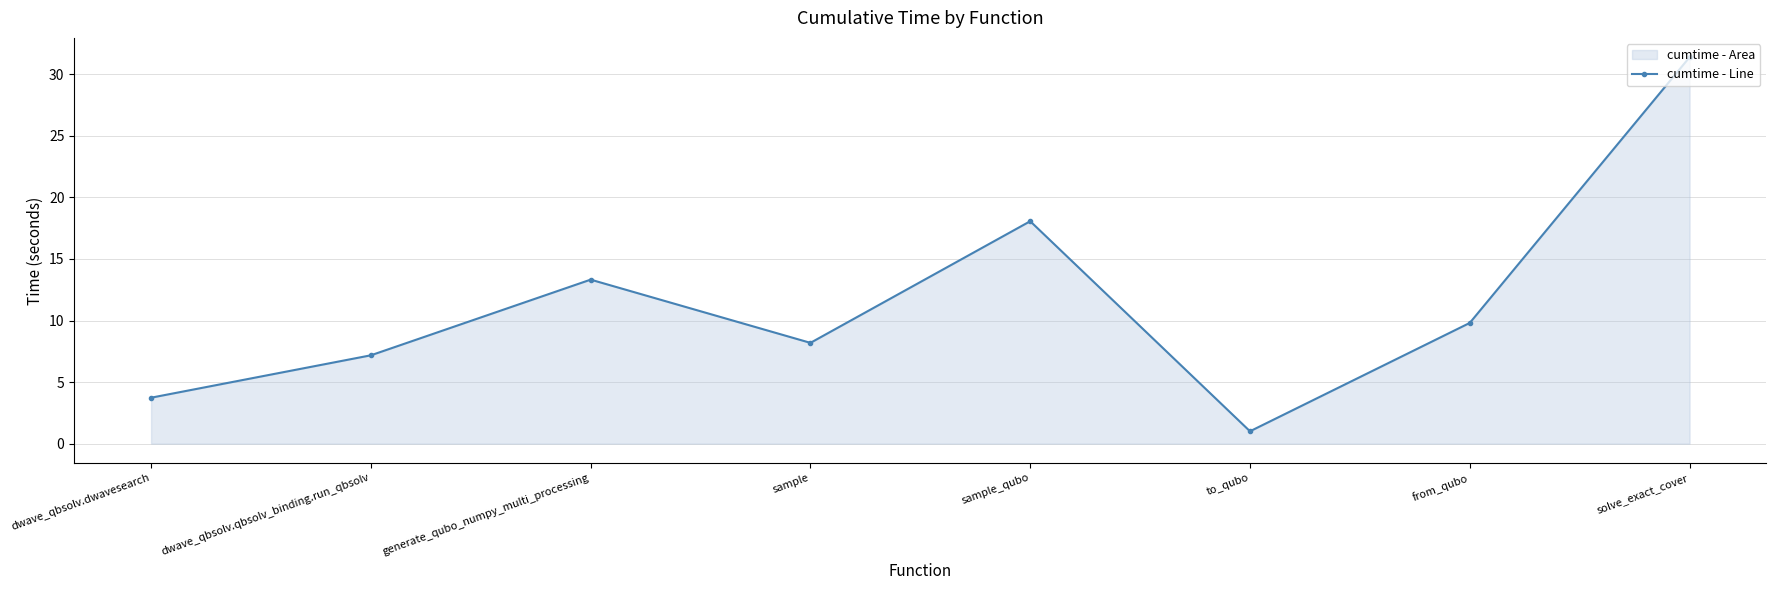

What is the ratio of the value at from_qubo to the value at sample_qubo?

0.5